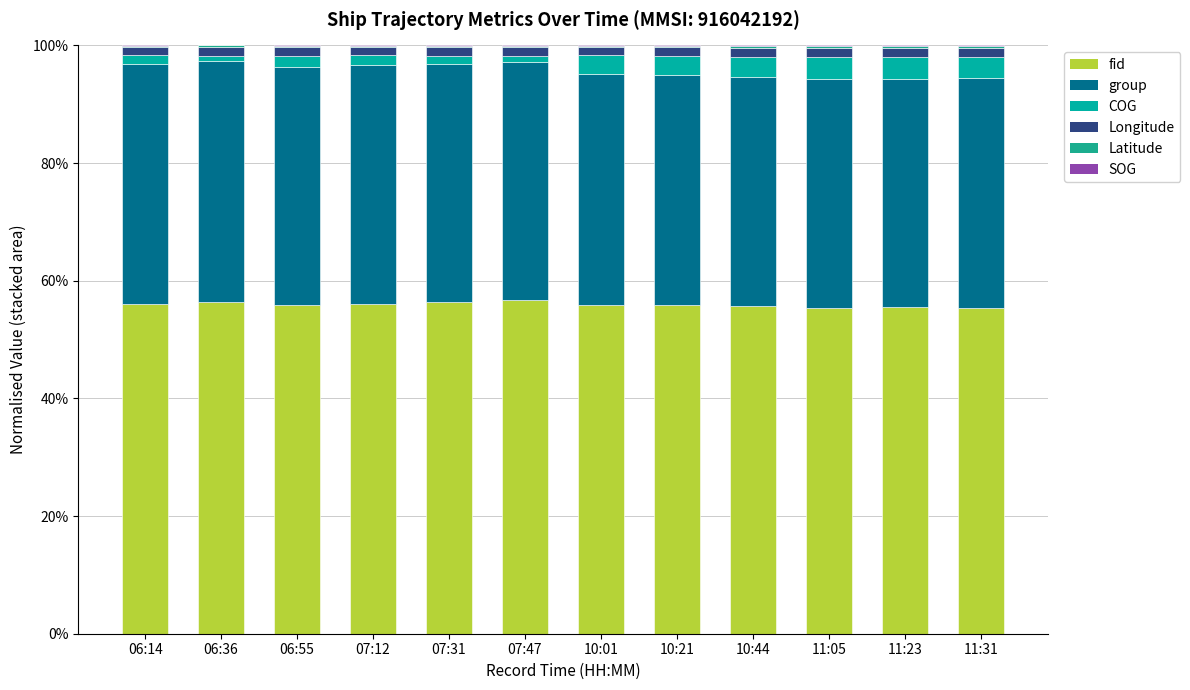

Does the chart contain stacked bars?

Yes